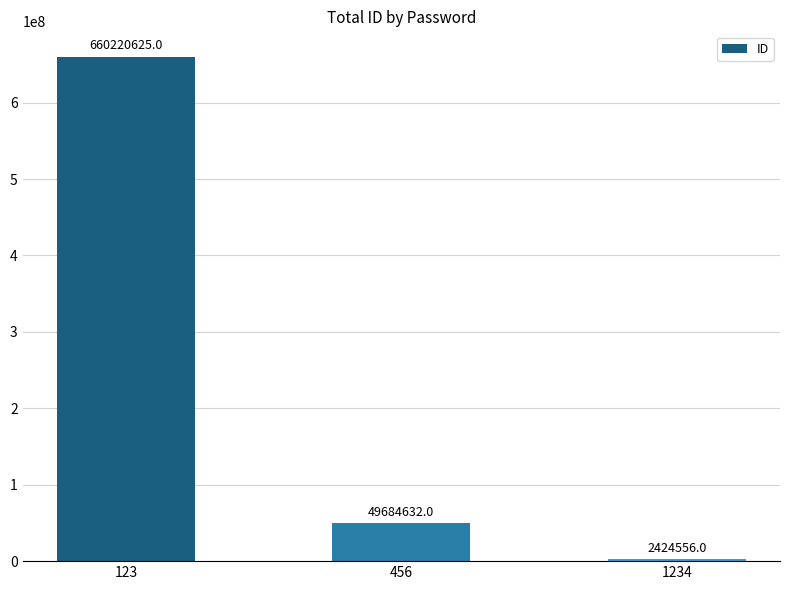

List the labels in order of value, smallest first.

1234, 456, 123